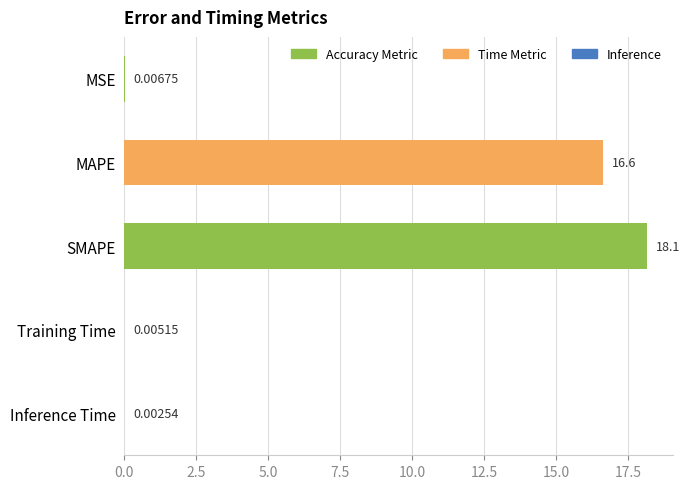

Which category has the highest value across all series?

SMAPE